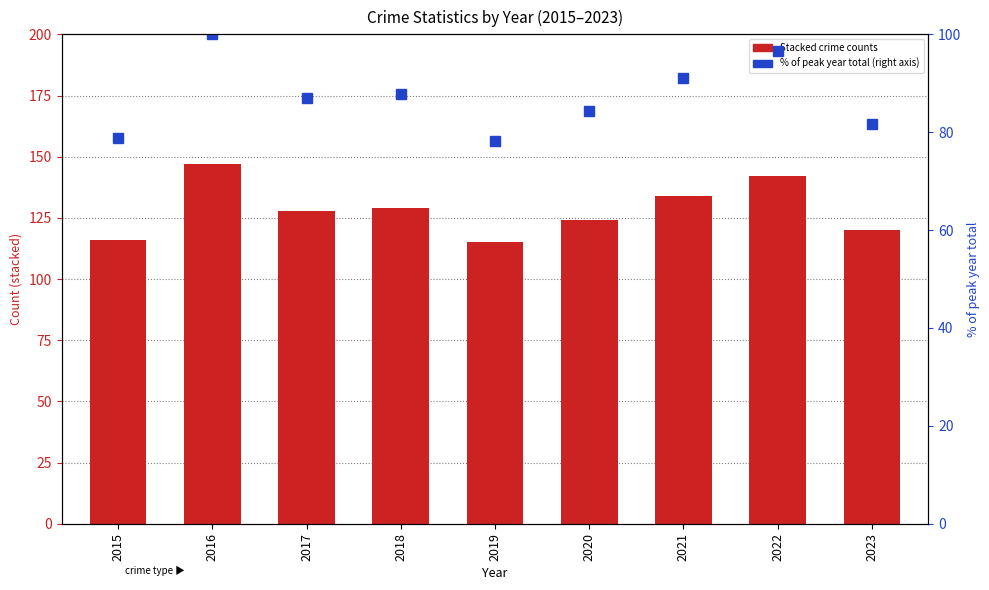

Which series has the largest total across all categories?

% of max total